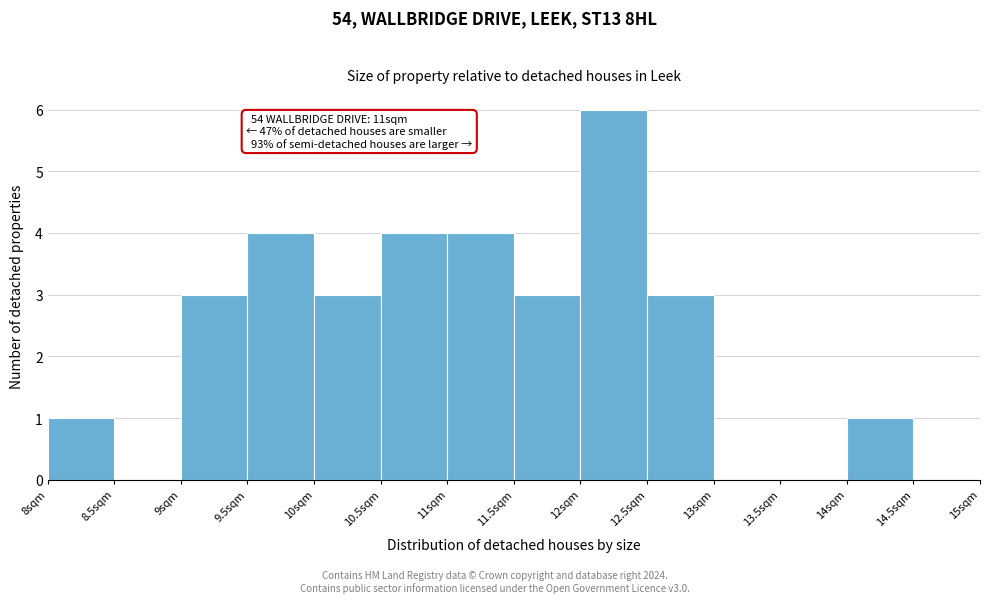

Over which range of the x-axis is the bar tallest?

12.0 to 12.5